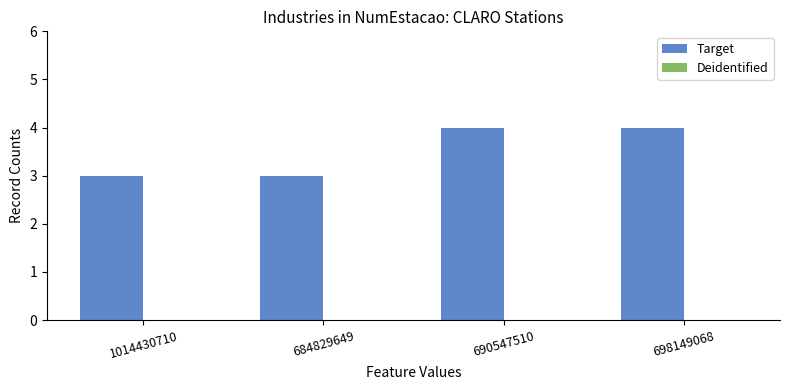

What is the smallest value displayed?

3